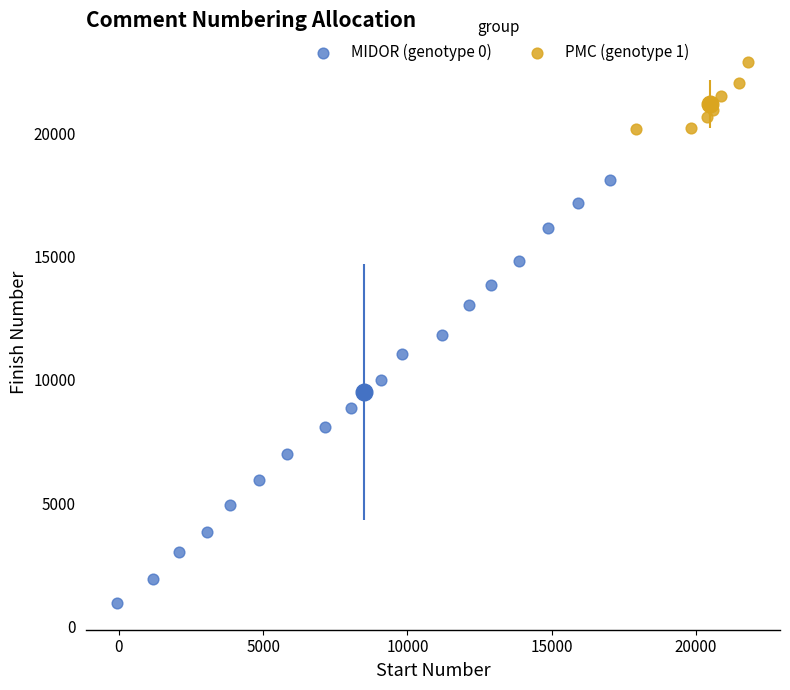

Which series has the widest spread of Y values?

MIDOR (genotype 0)